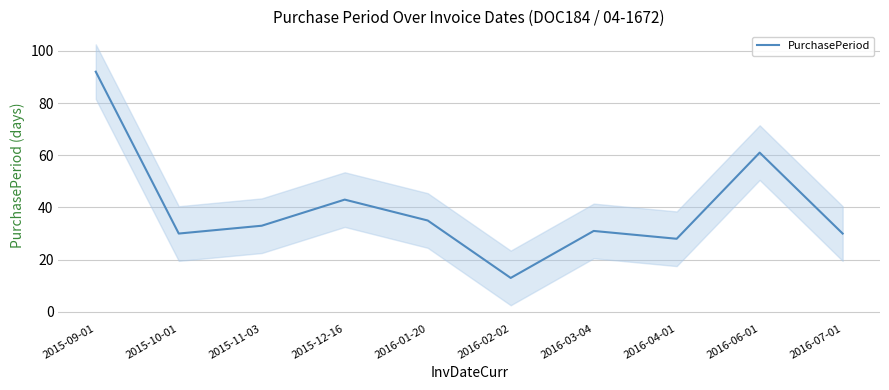

What is the label of the 10th point from the left?

2016-07-01